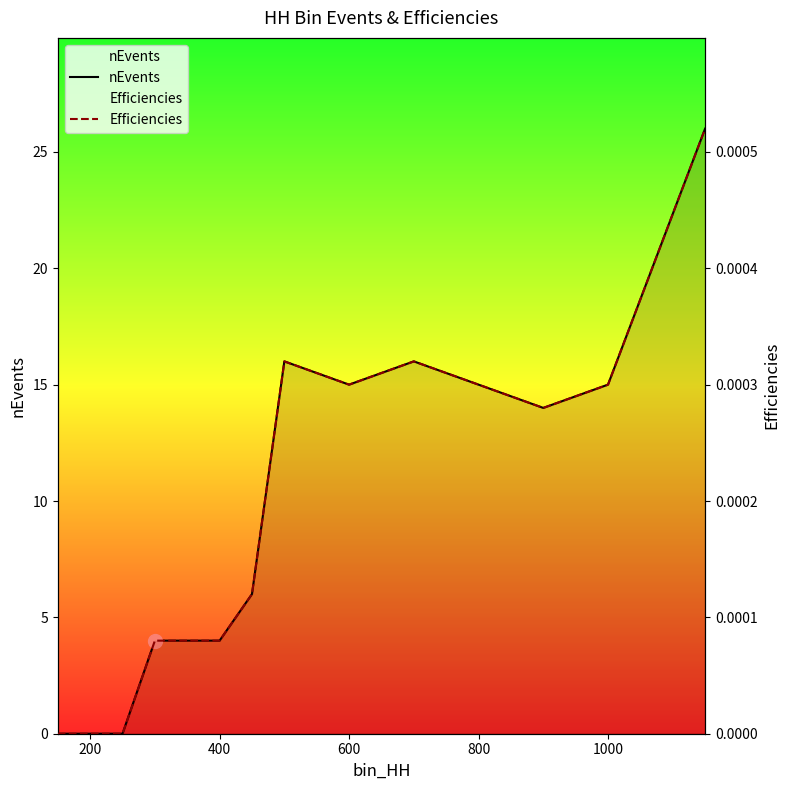

True or false: Efficiencies and nEvents intersect in this chart.

False